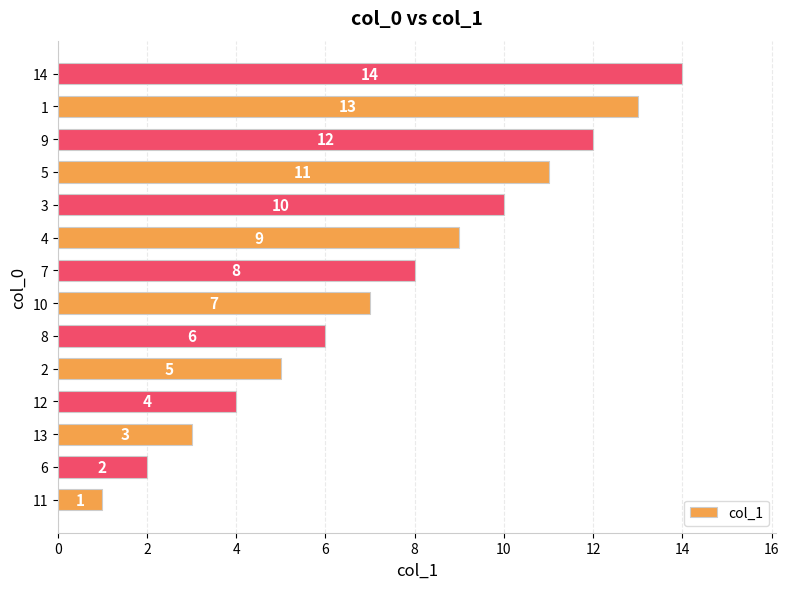

What is the ratio of the value at 2 to the value at 14?

0.4